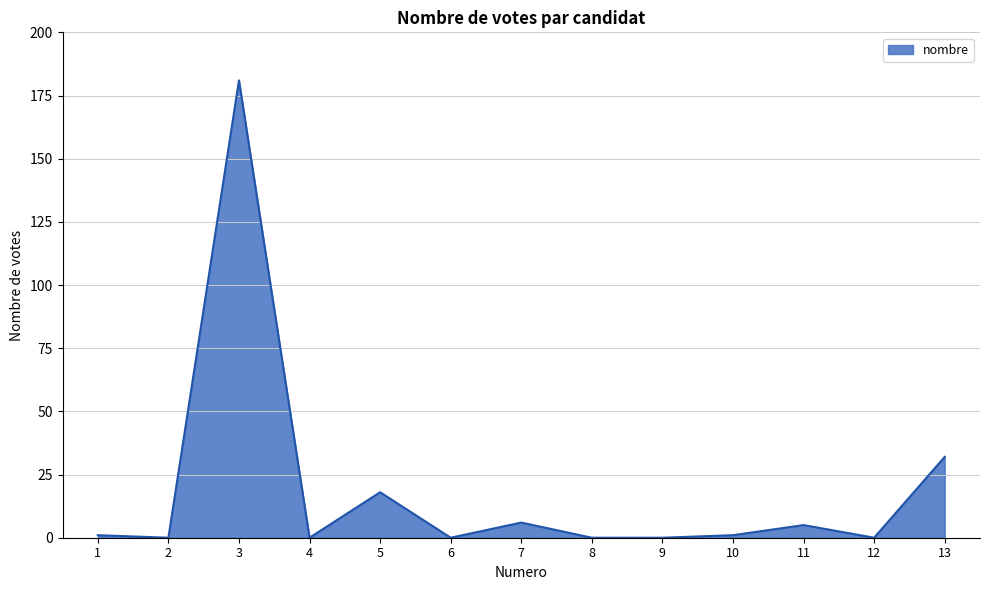

Where is the data nearest to the value 90?

13